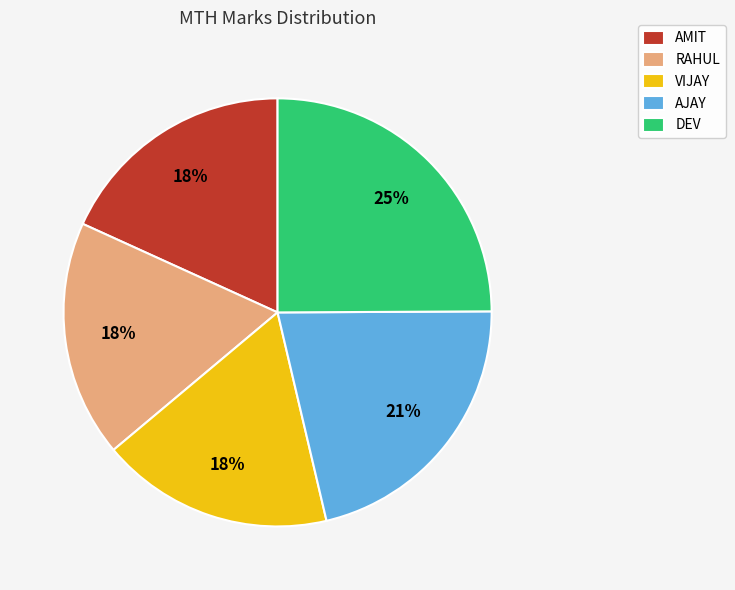

The VIJAY slice represents 18% of the pie. True or false?

True